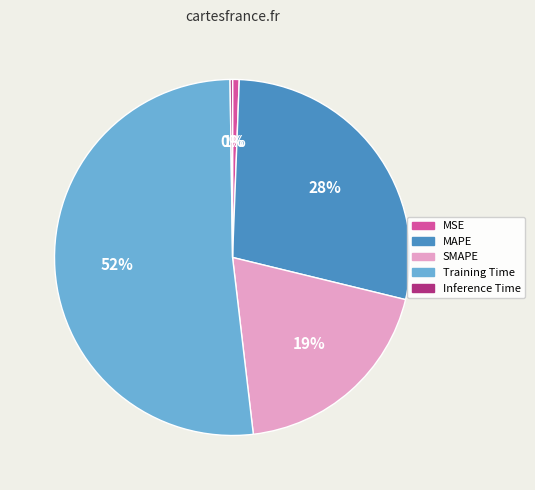

What percentage is the Training Time slice, to the nearest percent?

52%